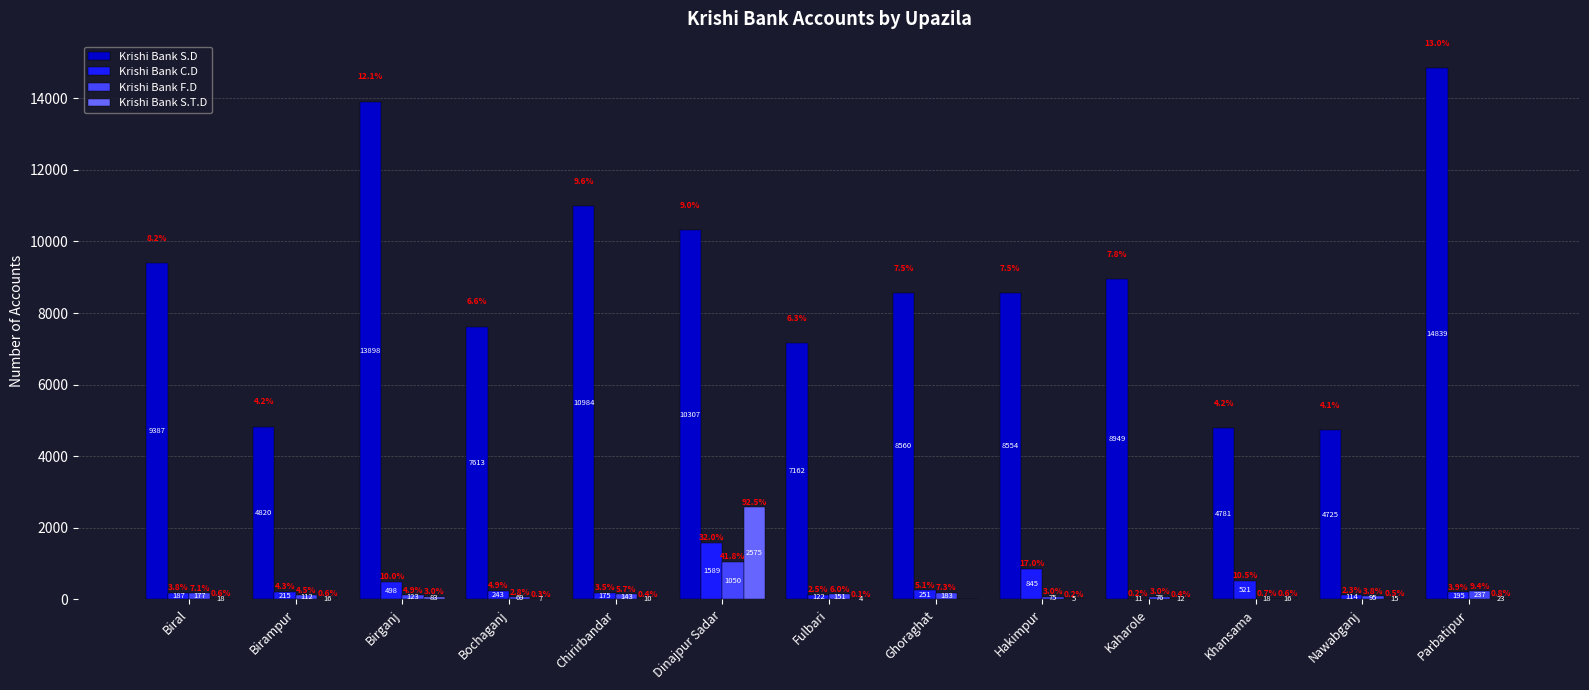

What is the highest value of the Krishi Bank S.T.D series?

2575